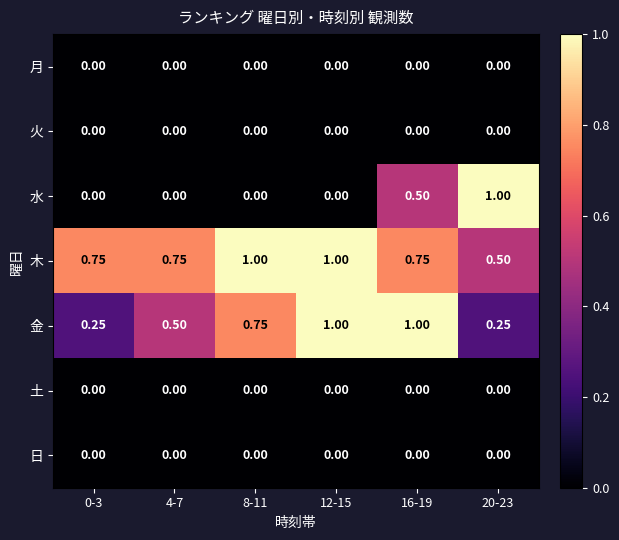

At which category is the sum across all series the highest?

16-19